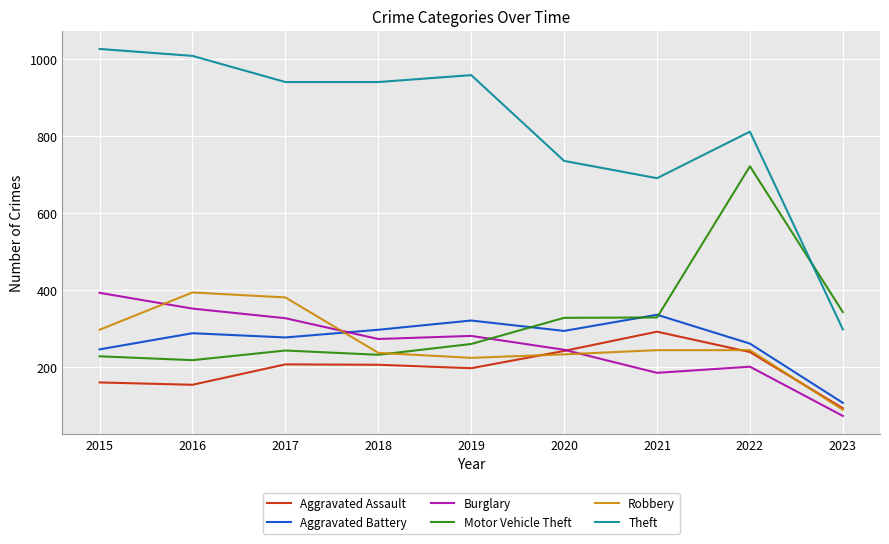

At which category does the chart reach its minimum across all series?

2023